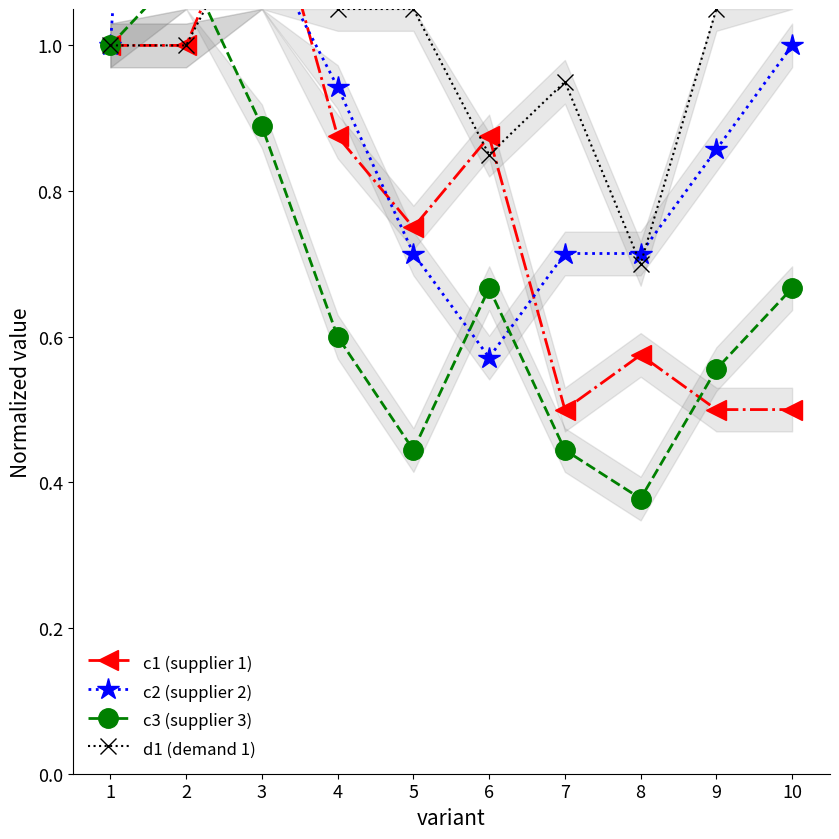

Which category has the highest value in the d1 (demand 1) series?

10